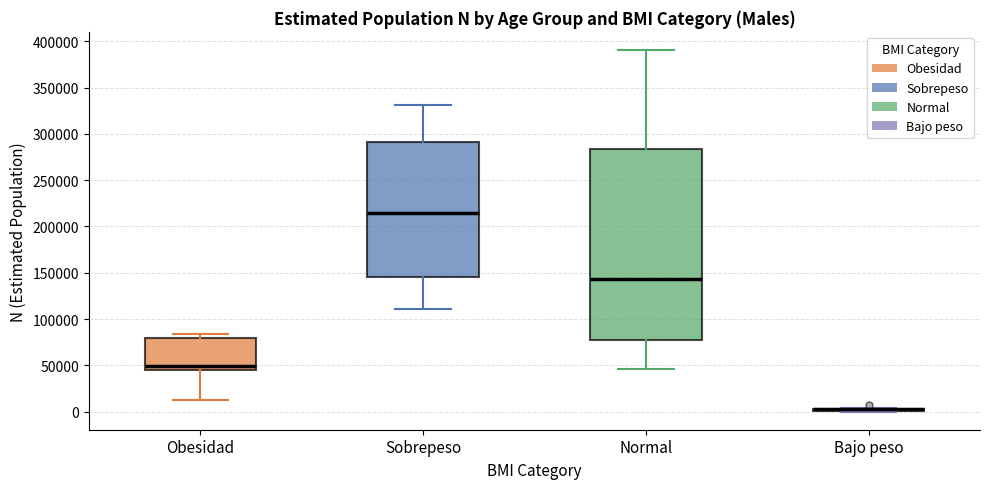

Comparing the boxes themselves (not the whiskers), which one is the tallest?

Normal